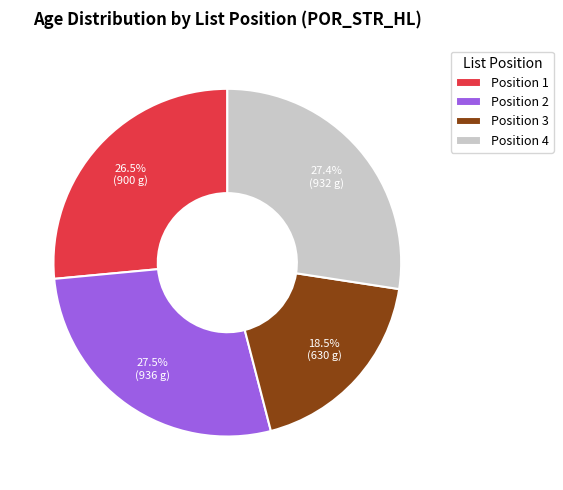

How many segments does this pie chart have?

4